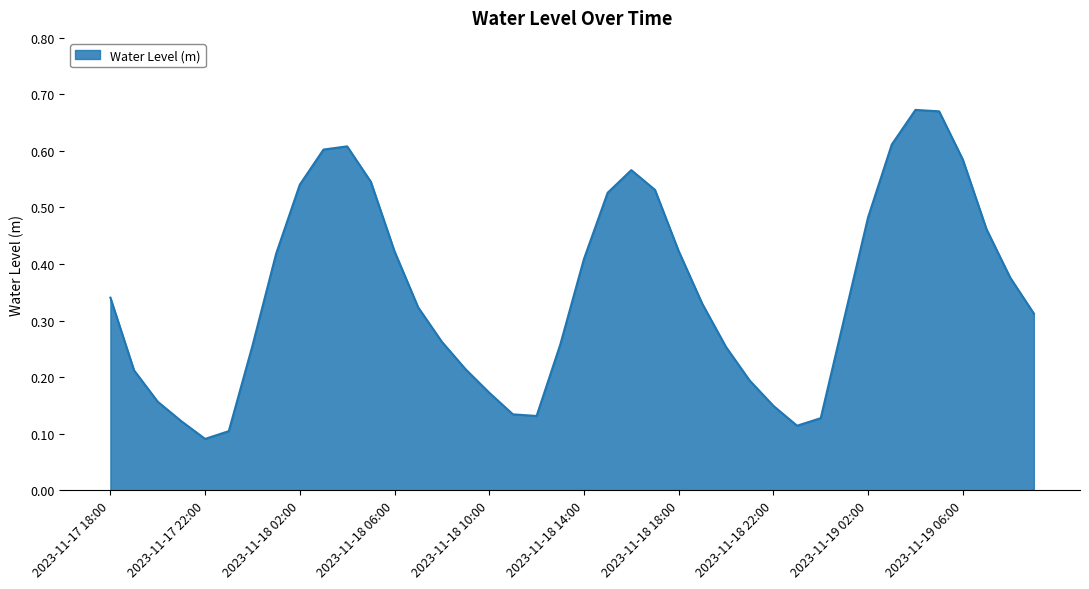

True or false: there are more than 0 points higher than both neighbors.

True